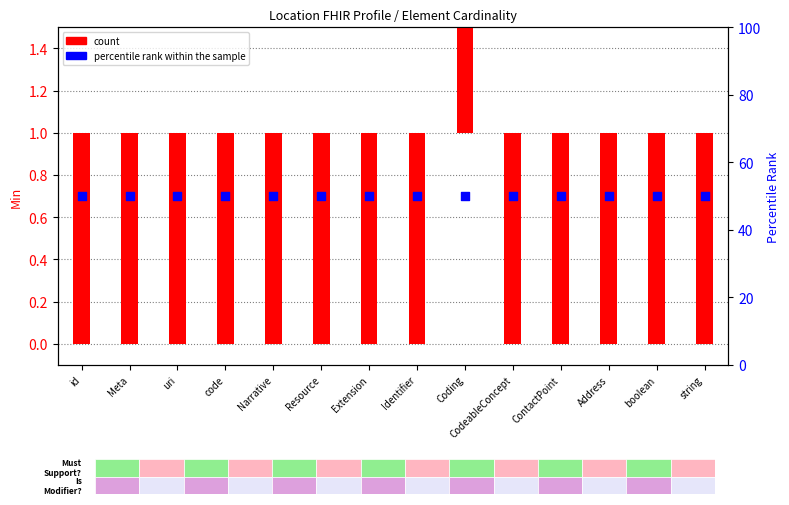

Which series has the largest Y range (max minus min)?

count